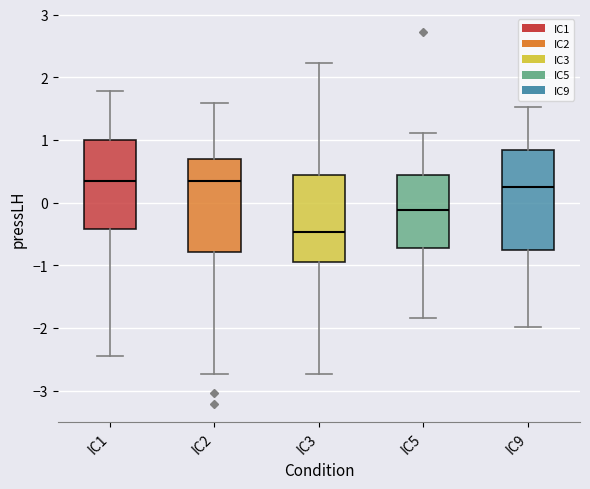

Reading left to right, read every box against the y-axis: the position of its median line, the range the box covers, and the ends of its whiskers. The values are not printed on the chart, so give them approximately, as read against the axis.

IC1: median 0.3, box -0.4 to 1.0, whiskers -2.4 to 1.8
IC2: median 0.3, box -0.8 to 0.7, whiskers -2.7 to 1.6
IC3: median -0.5, box -1.0 to 0.4, whiskers -2.7 to 2.2
IC5: median -0.1, box -0.7 to 0.4, whiskers -1.8 to 1.1
IC9: median 0.2, box -0.7 to 0.8, whiskers -2.0 to 1.5